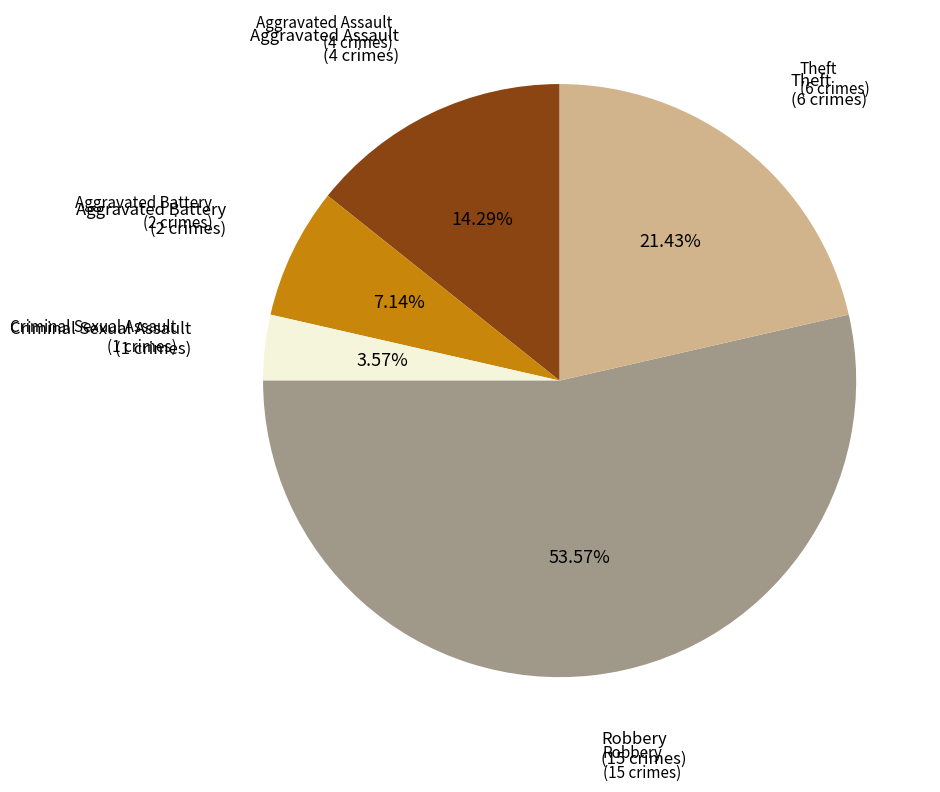

Is there a majority slice in this chart?

Yes